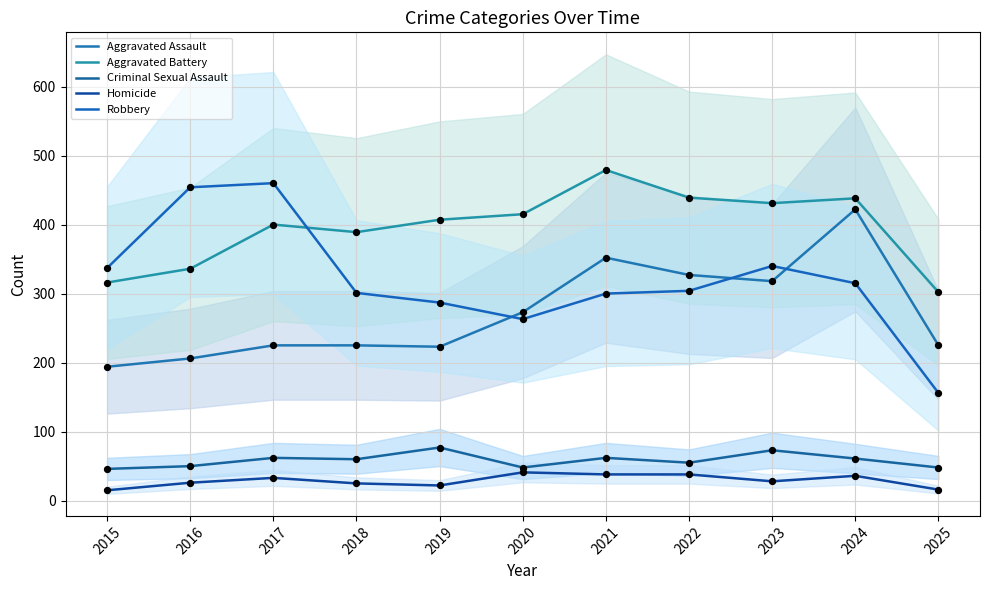

Is the value of Homicide at 2020 greater than the value of Aggravated Battery at 2015?

No